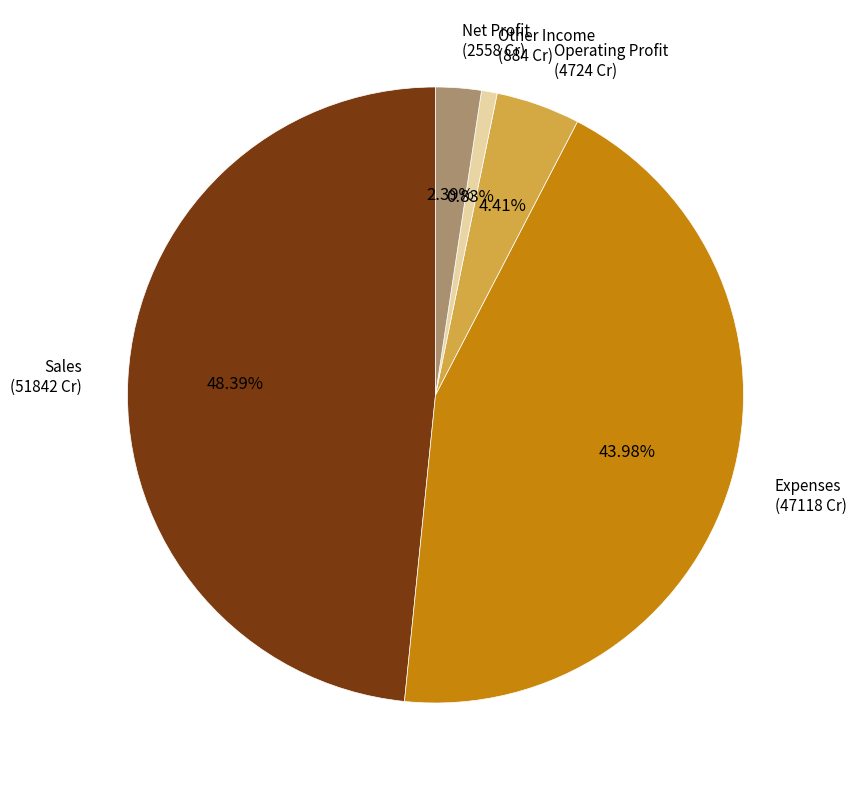

Is there any slice that represents more than half of the pie?

No